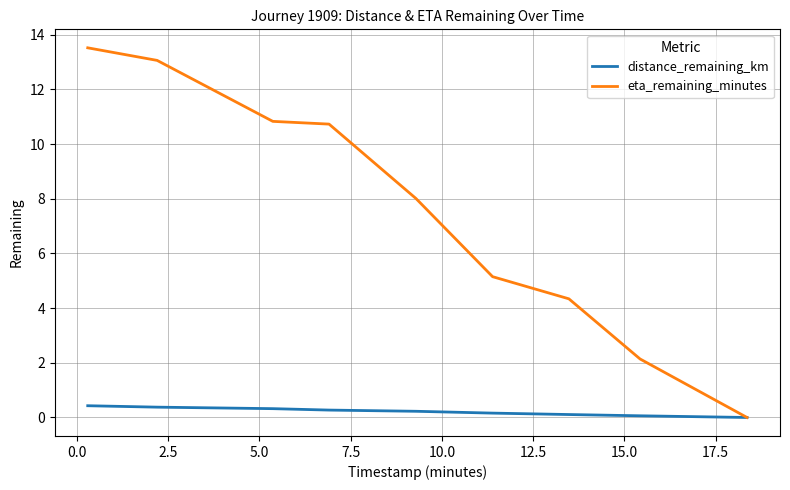

What are all the series names shown in the legend?

distance_remaining_km, eta_remaining_minutes